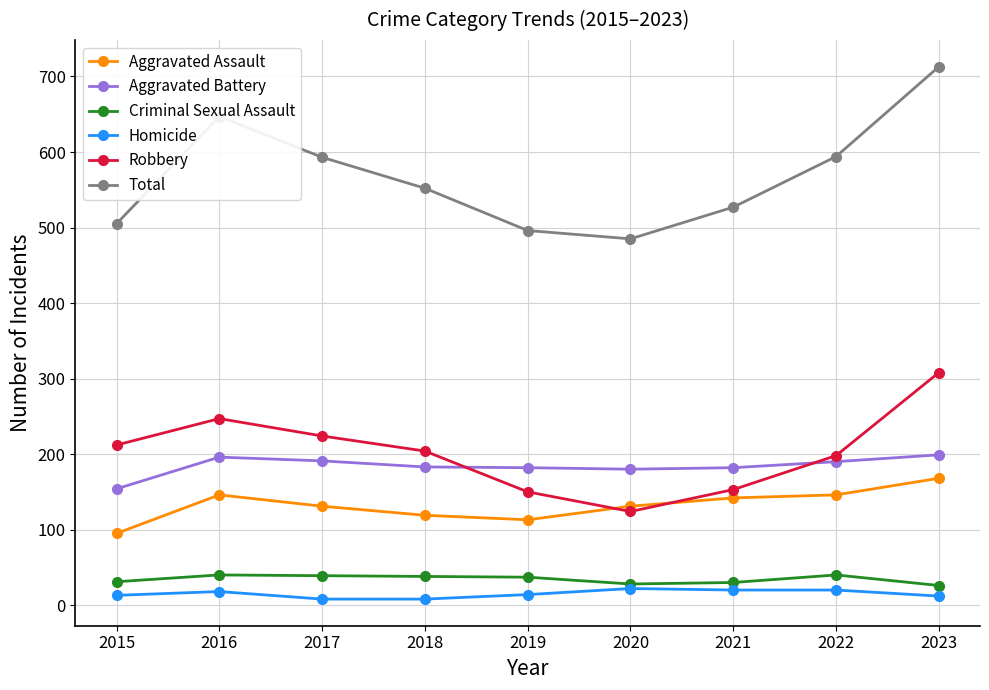

Is it true that Criminal Sexual Assault equals 37 at 2019?

True